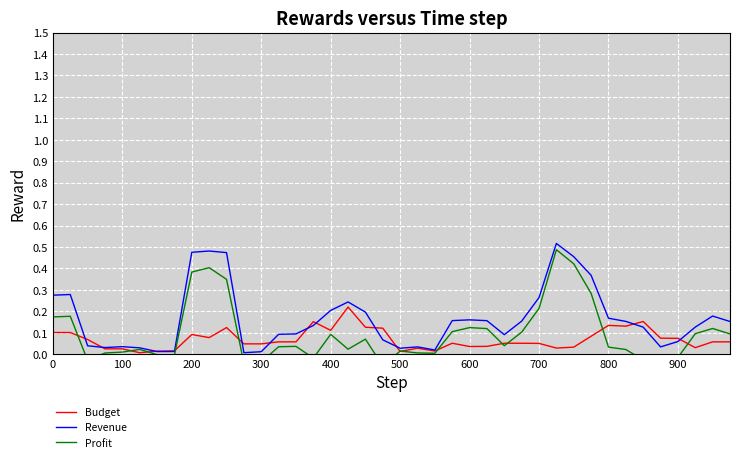

True or false: Profit has more than 2 points higher than both neighbors.

True